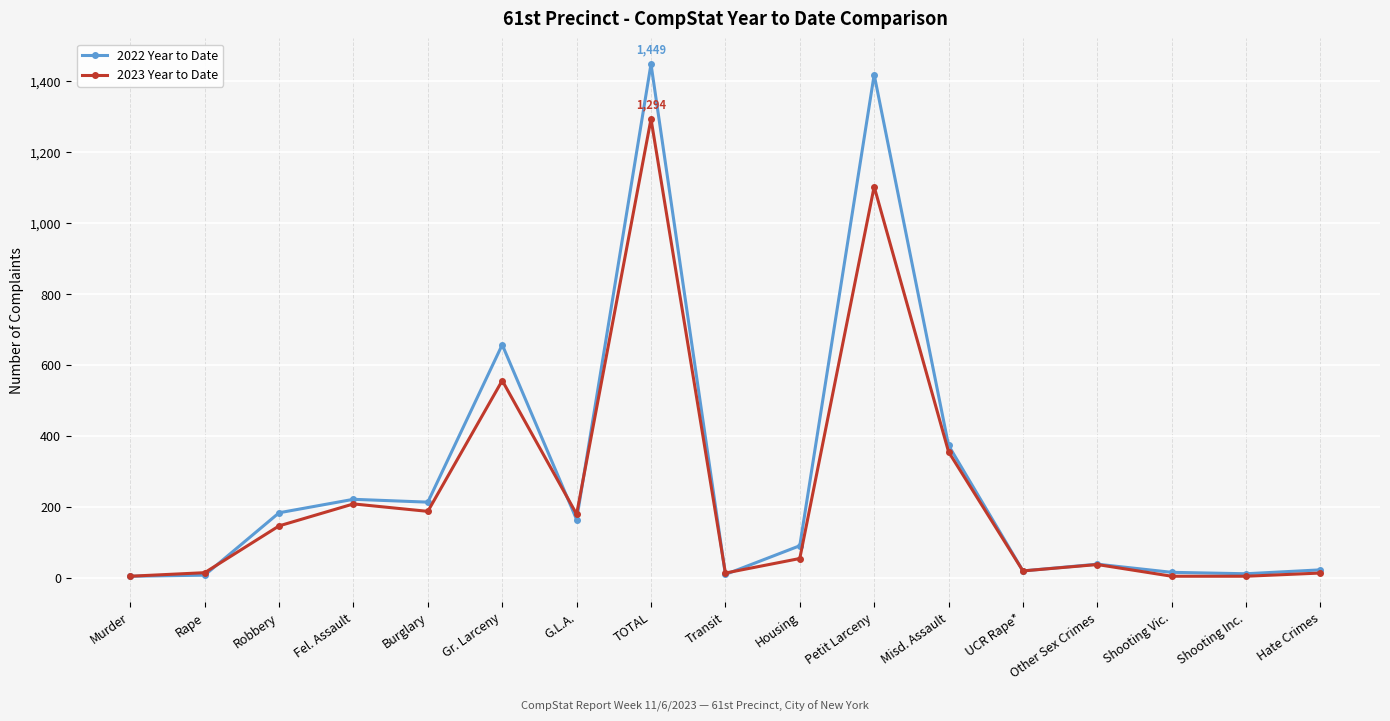

List the series in order of their peak value, highest first.

2022 Year to Date, 2023 Year to Date